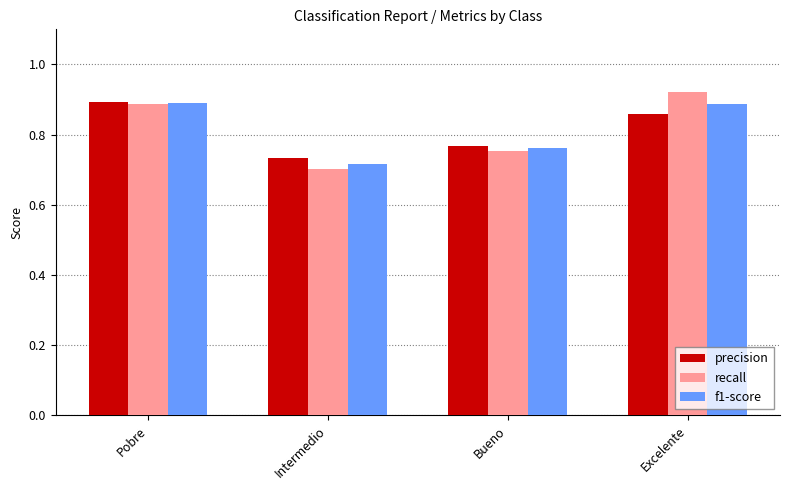

Where is f1-score nearest to the value 0?

Intermedio